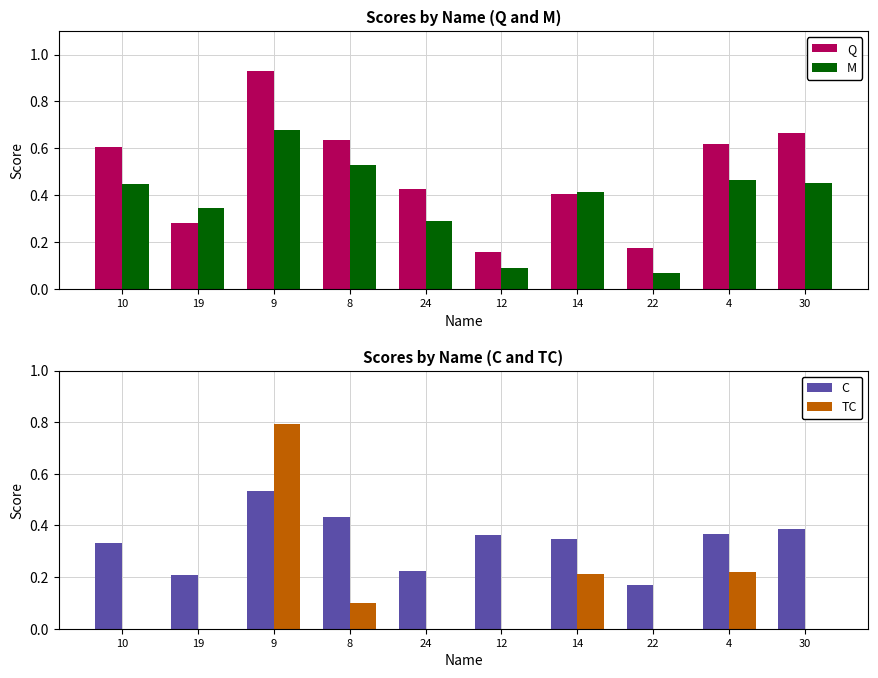

Are the bars grouped side by side (vs. stacked)?

Yes